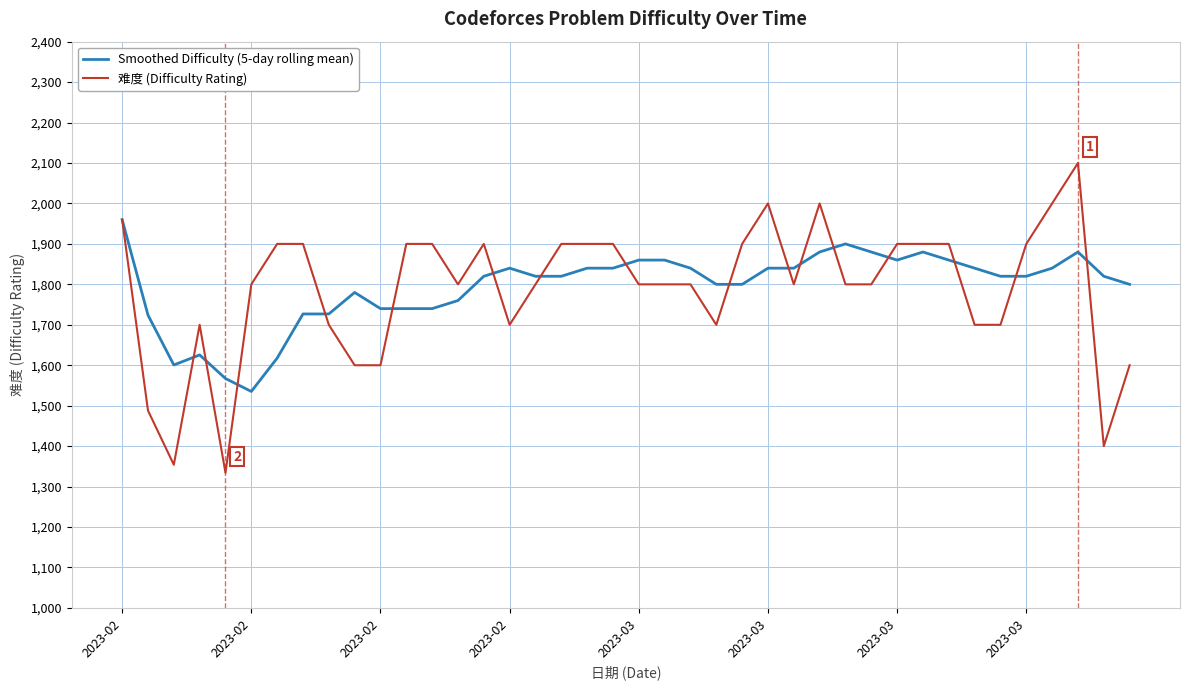

Which series has the widest spread of values?

难度 (Difficulty Rating)